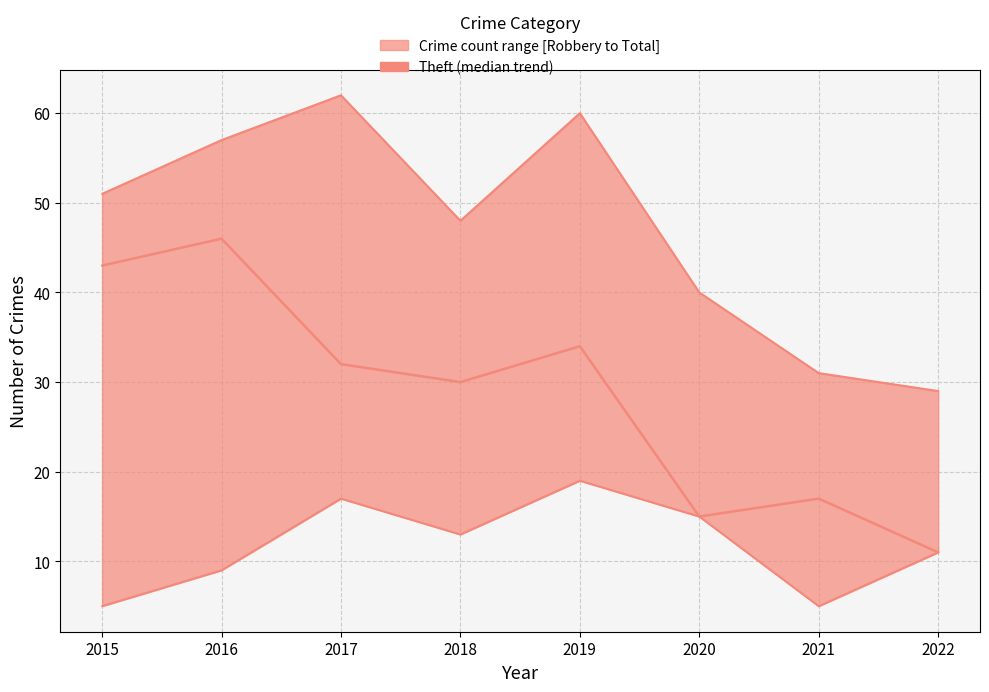

How many values are below 32?

4